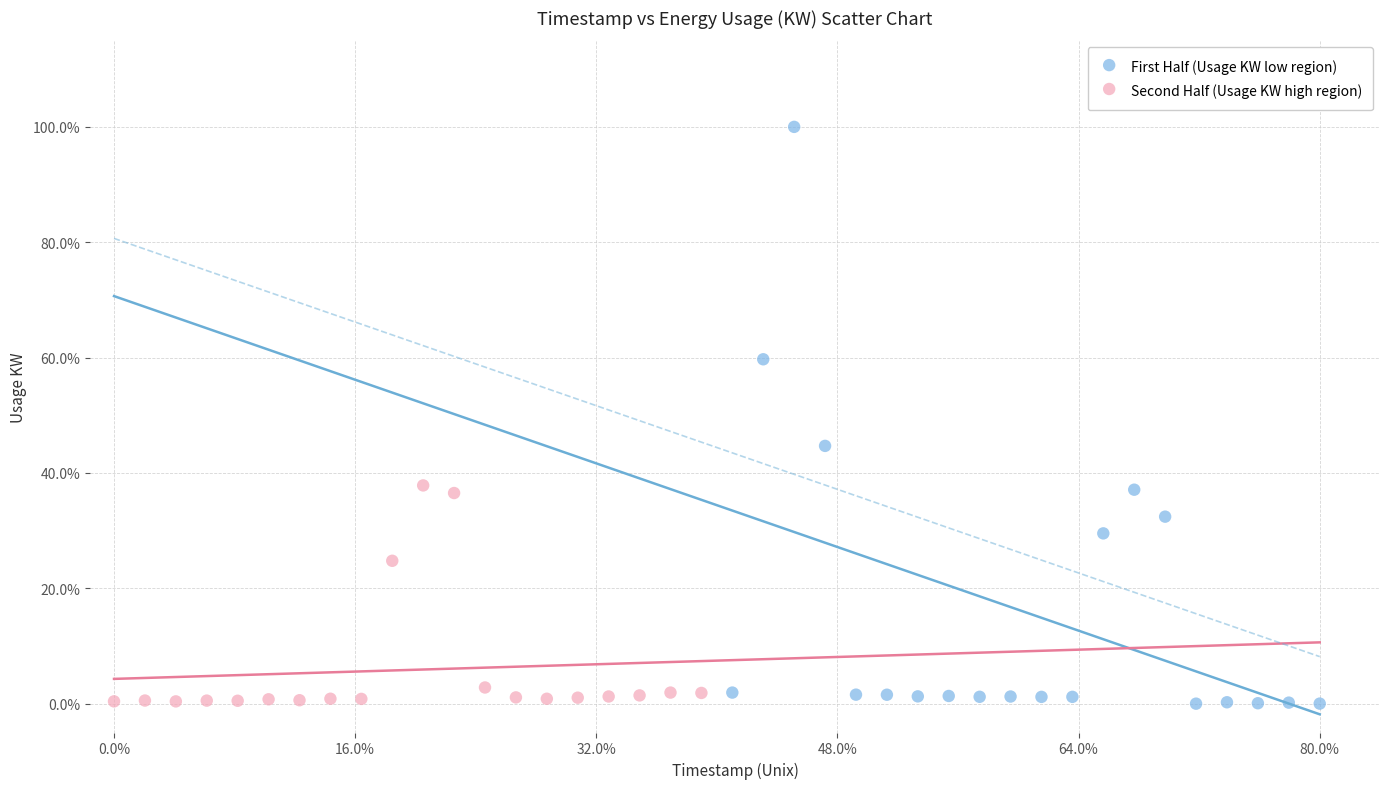

What are all the series names shown in the legend?

First Half (Usage KW low region), Second Half (Usage KW high region)